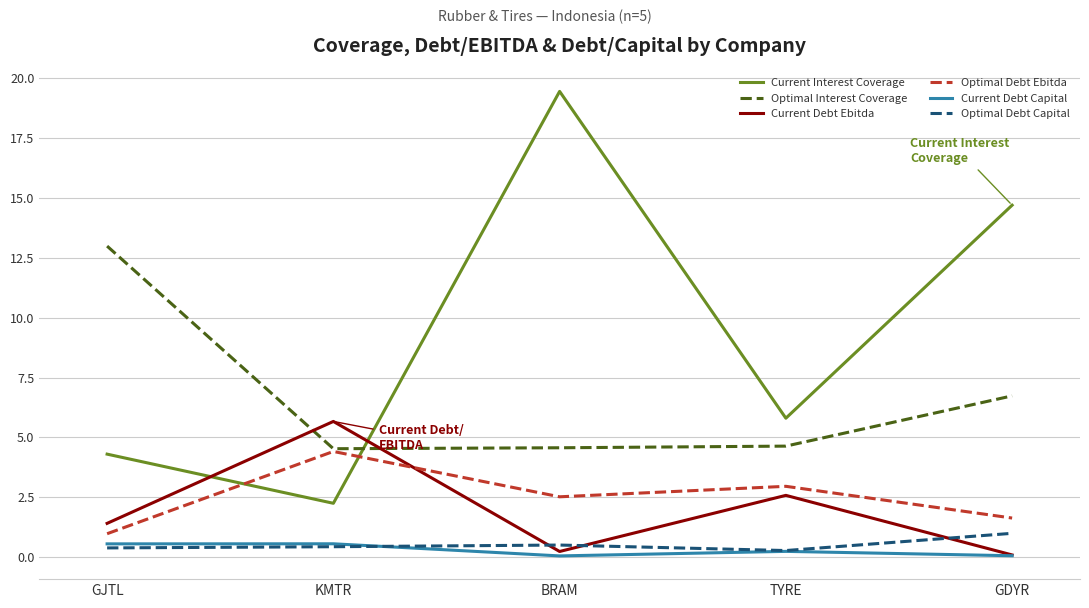

How many interior local peaks does the Optimal Debt Capital series have?

1